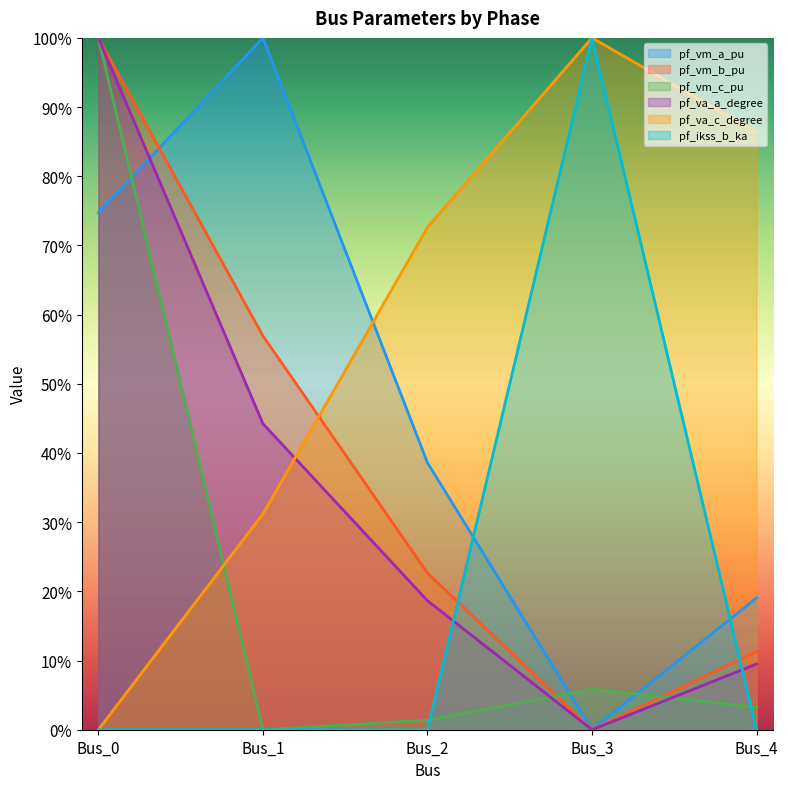

Rank the series at Bus_2 from highest to lowest value.

pf_va_c_degree, pf_vm_a_pu, pf_vm_b_pu, pf_va_a_degree, pf_vm_c_pu, pf_ikss_b_ka